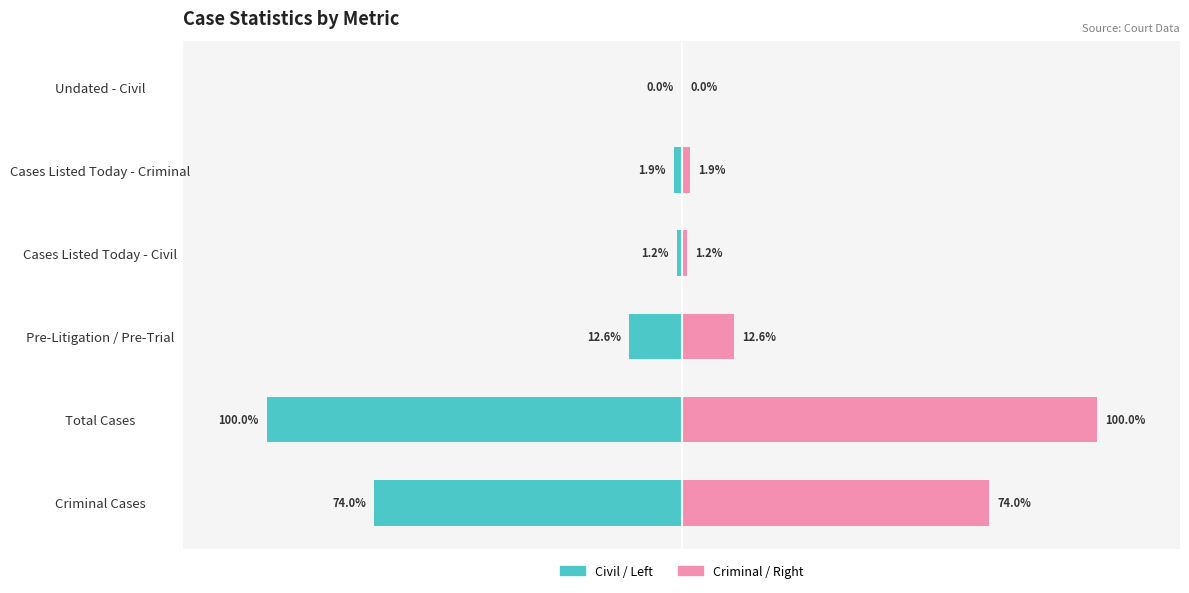

At Undated - Civil, list the series in order from smallest to largest.

Civil / Left, Criminal / Right